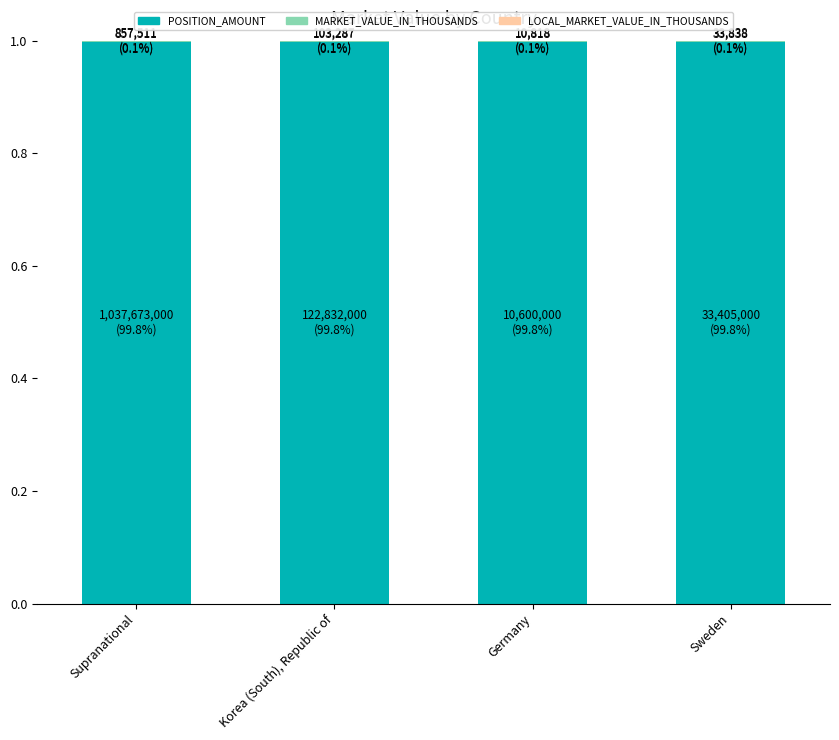

Are the bars horizontal?

No